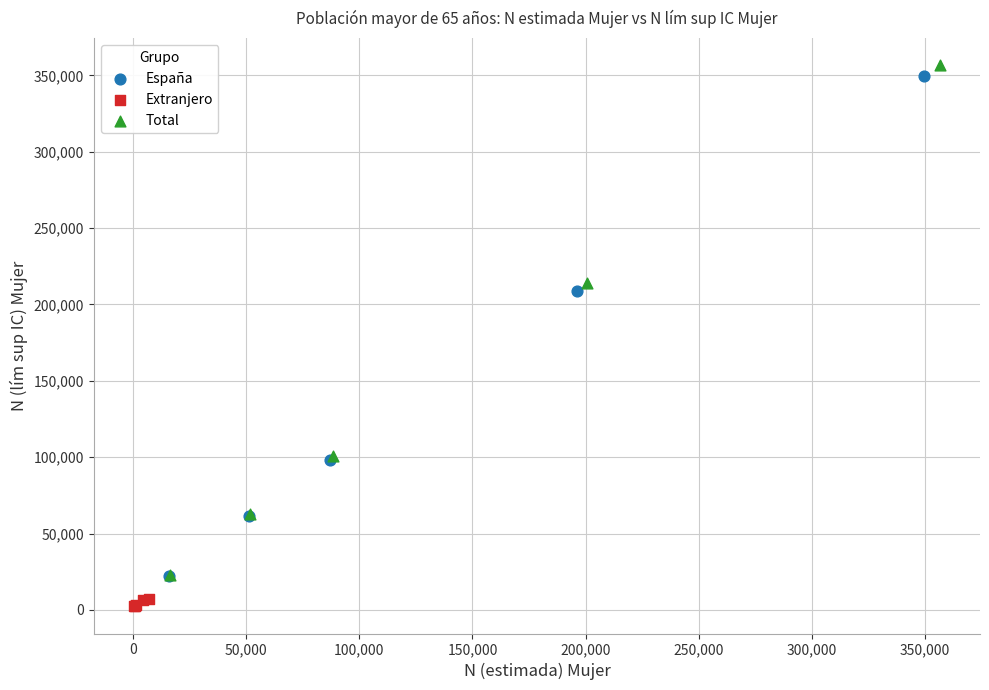

Which series contains the highest Y value?

Total